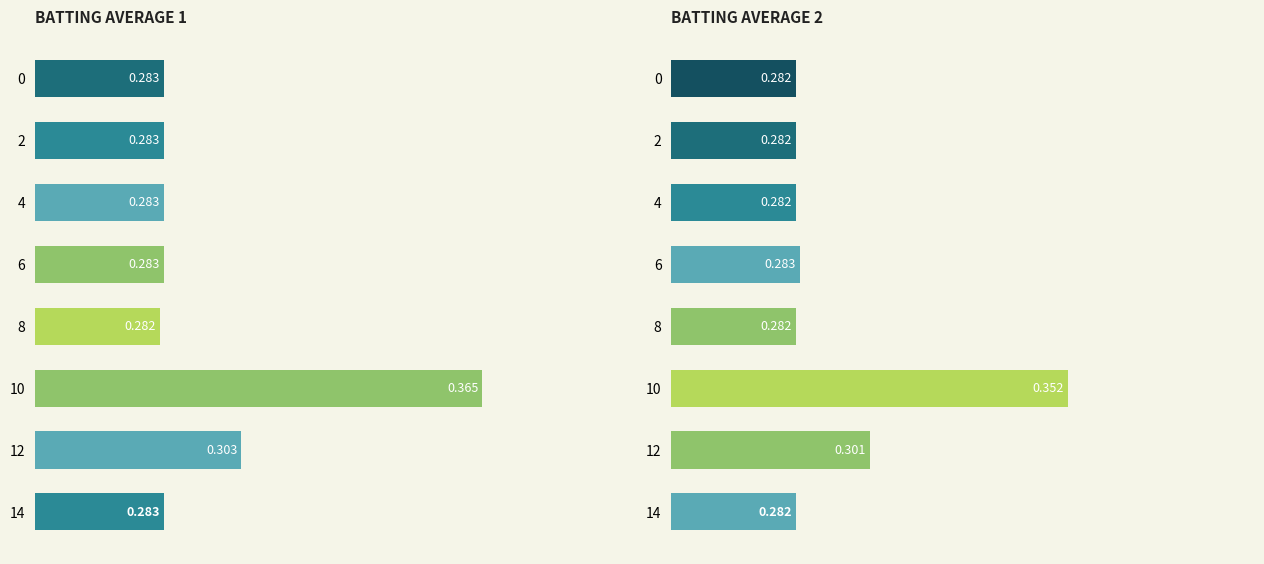

Rank the series by their maximum value, from lowest to highest.

Batting Average2, Batting Average1